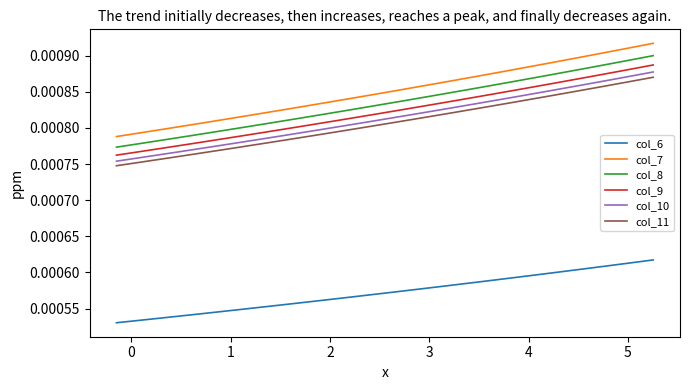

Which series has the largest total across all categories?

col_7